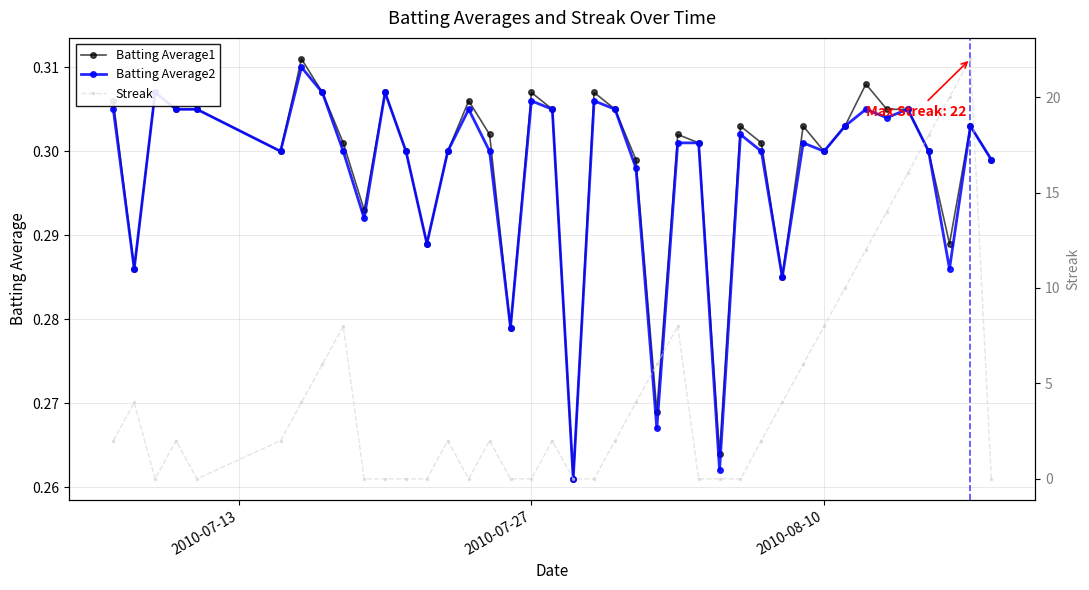

What is the minimum value for Batting Average2?

0.3